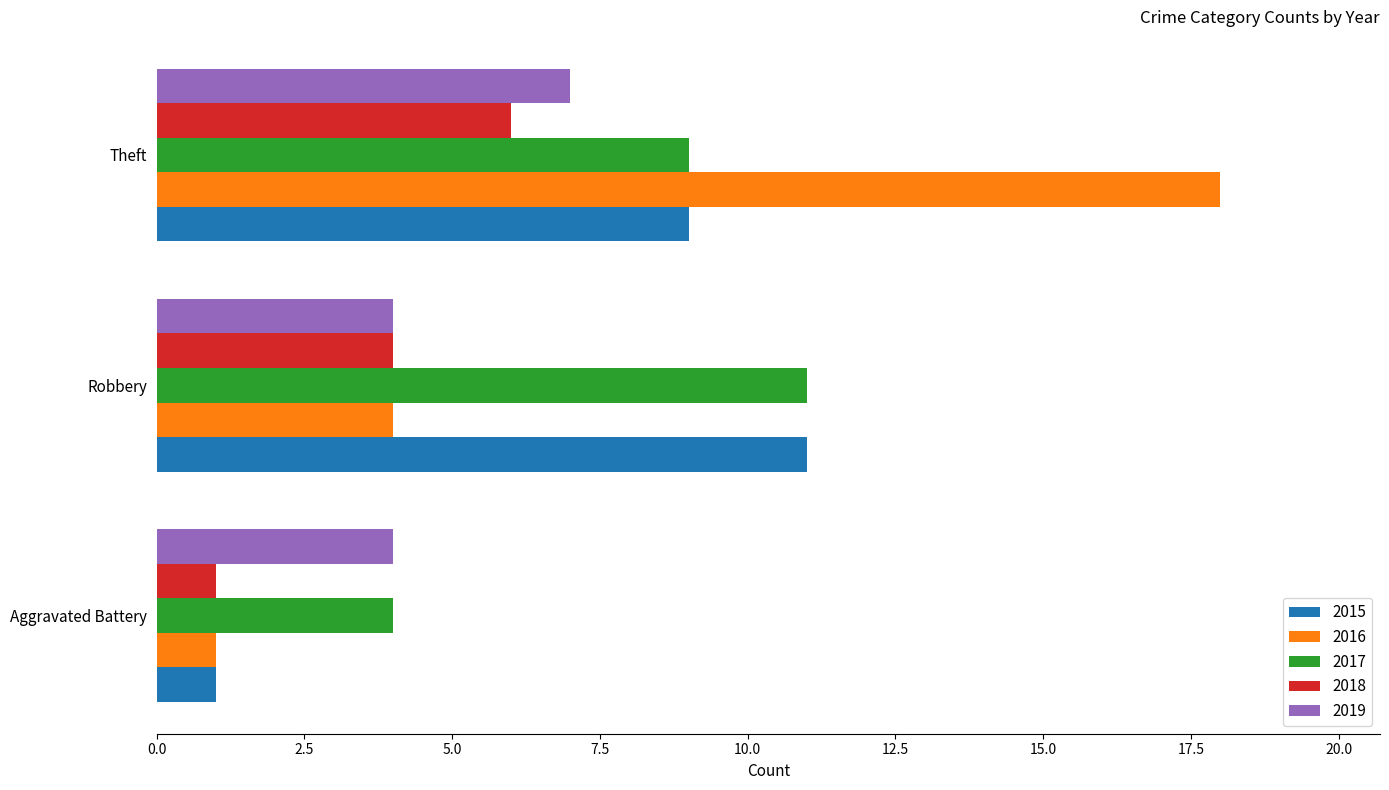

What is the approximate value of 2017 at Aggravated Battery?

4